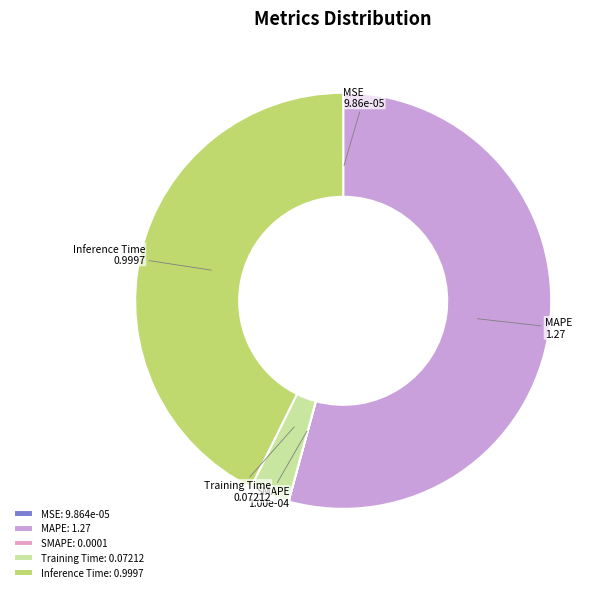

Does MSE represent more than half of the total?

No